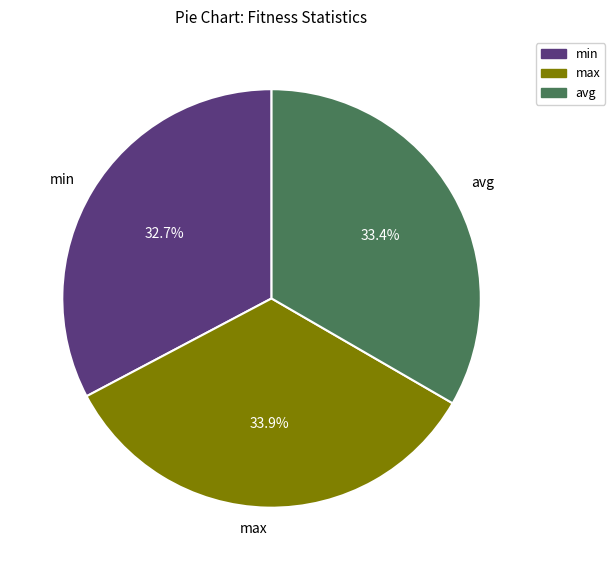

To the nearest percent, what is the average slice percentage?

33%